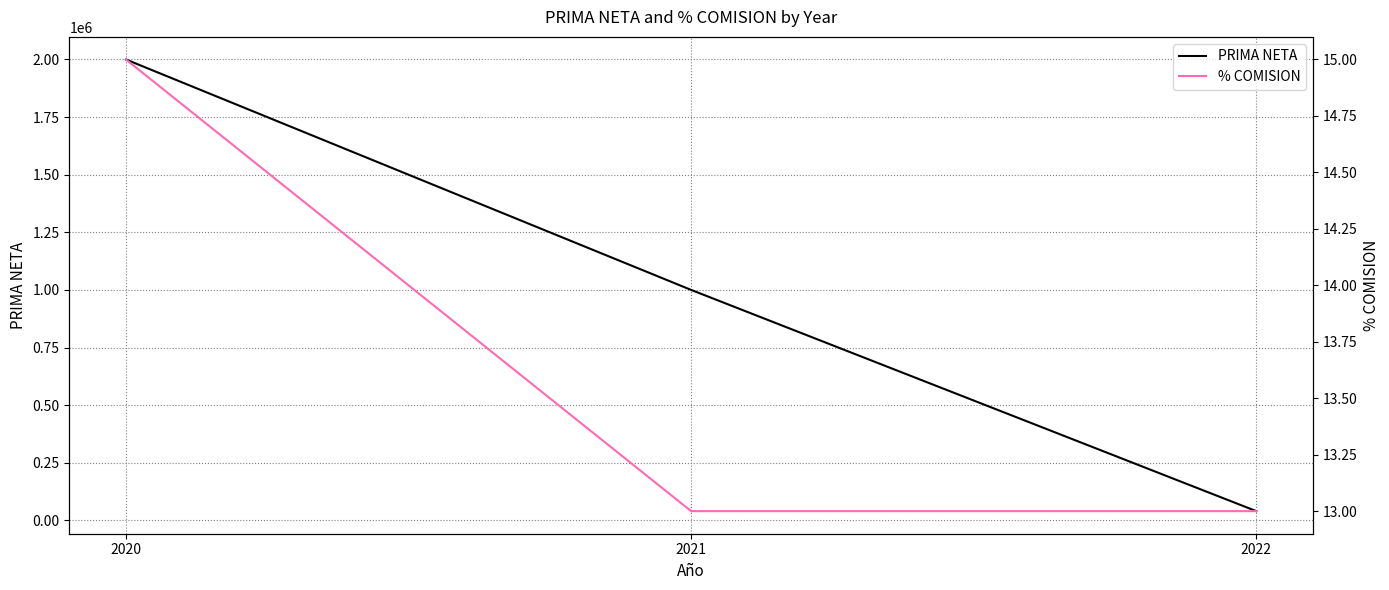

What value does the PRIMA NETA series have at 2021, to the nearest 100?

1000000